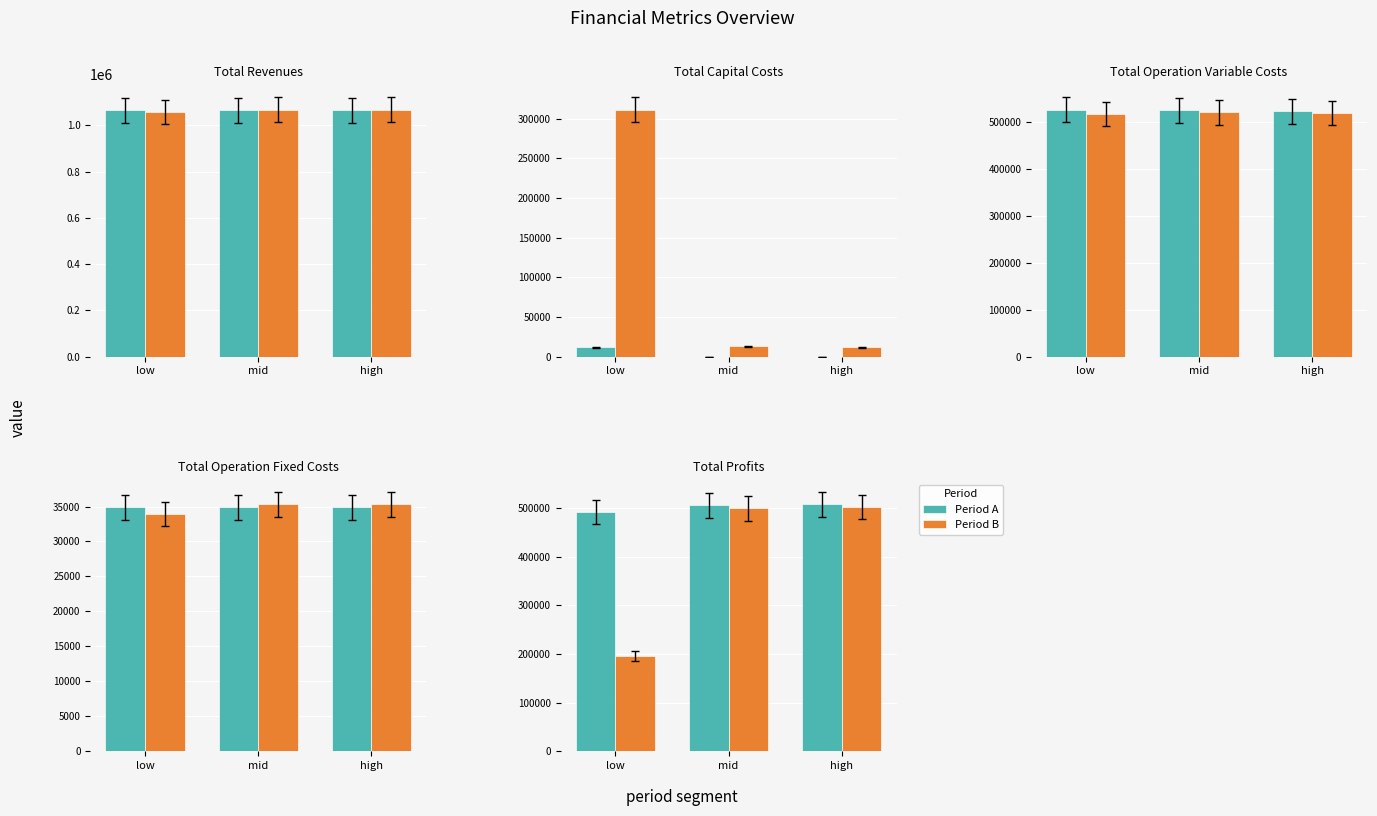

Where does the Period B series first go above 498793?

mid